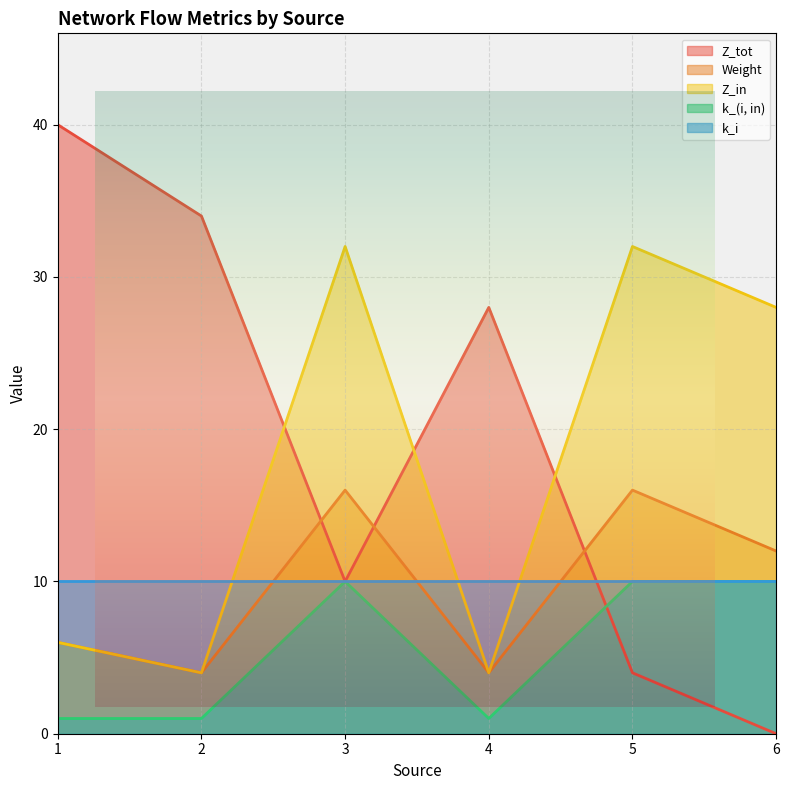

What is the maximum value shown in the chart?

40